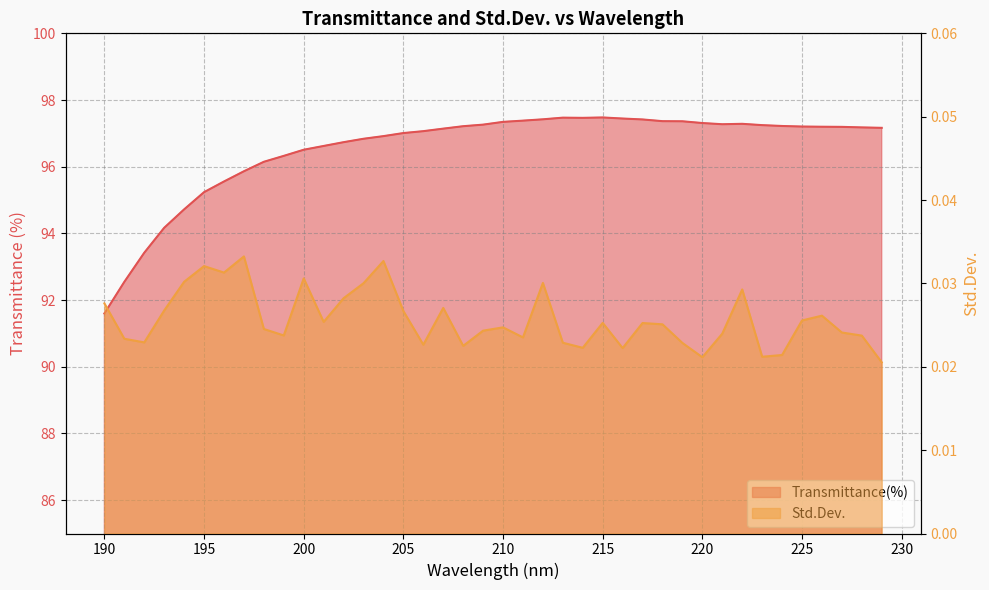

What value does the Transmittance(%) series have at 206?

97.1